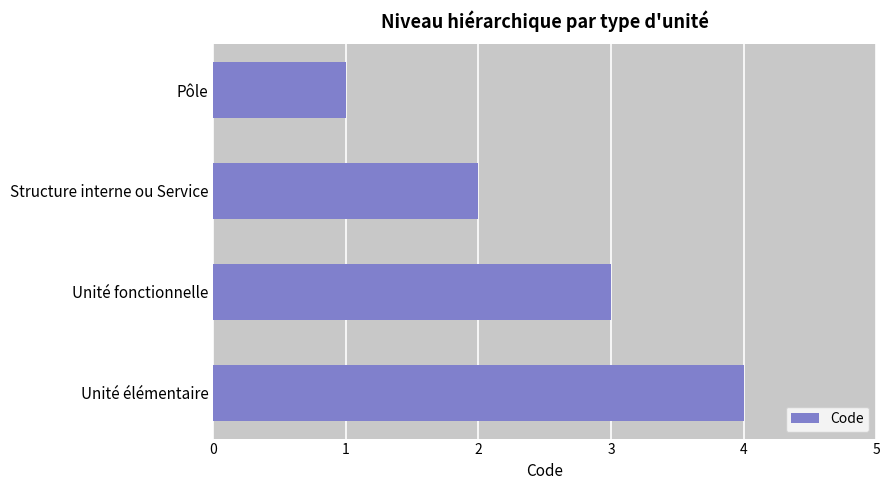

The chart shows a value of 3 at Unité fonctionnelle. True or false?

True